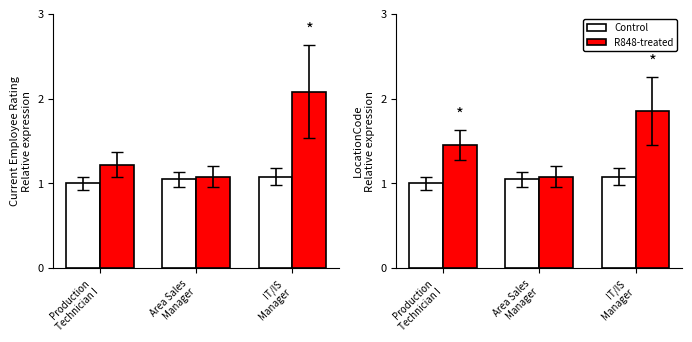

How many Control values are between 1 and 2?

3